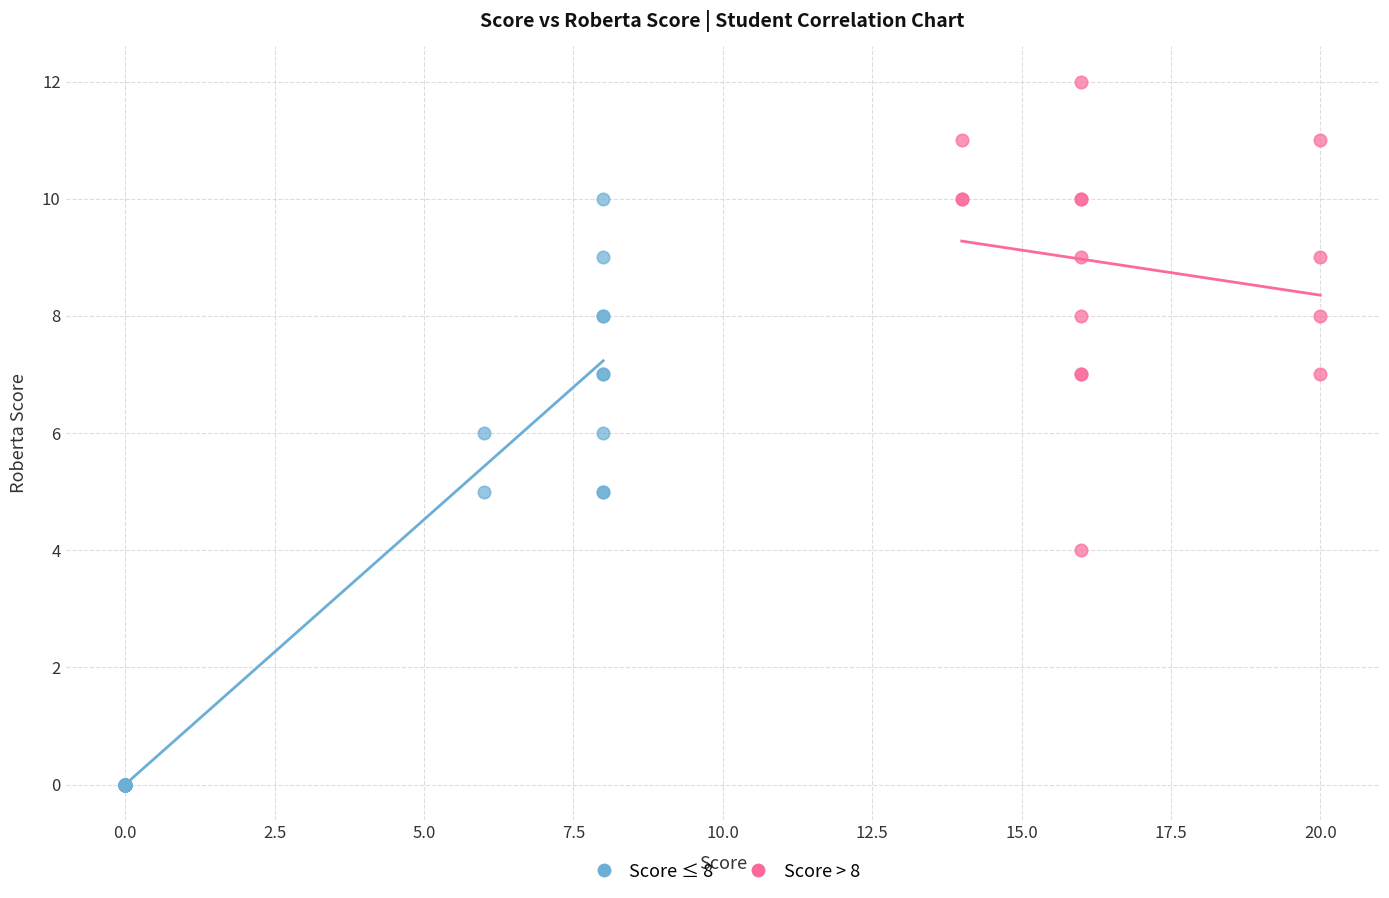

Which series contains the highest Y value?

Score > 8